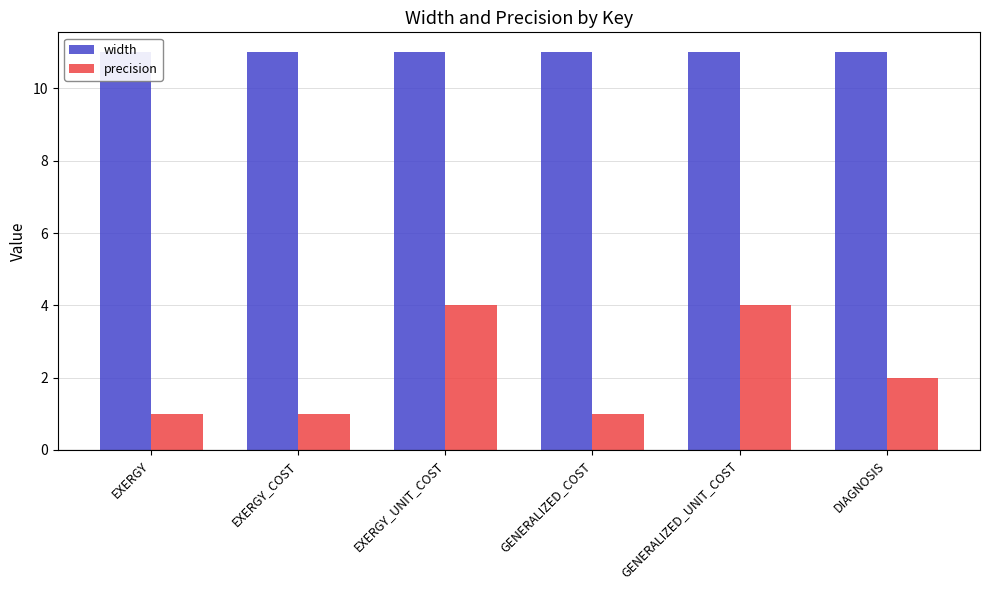

Count the number of data series in this chart.

2